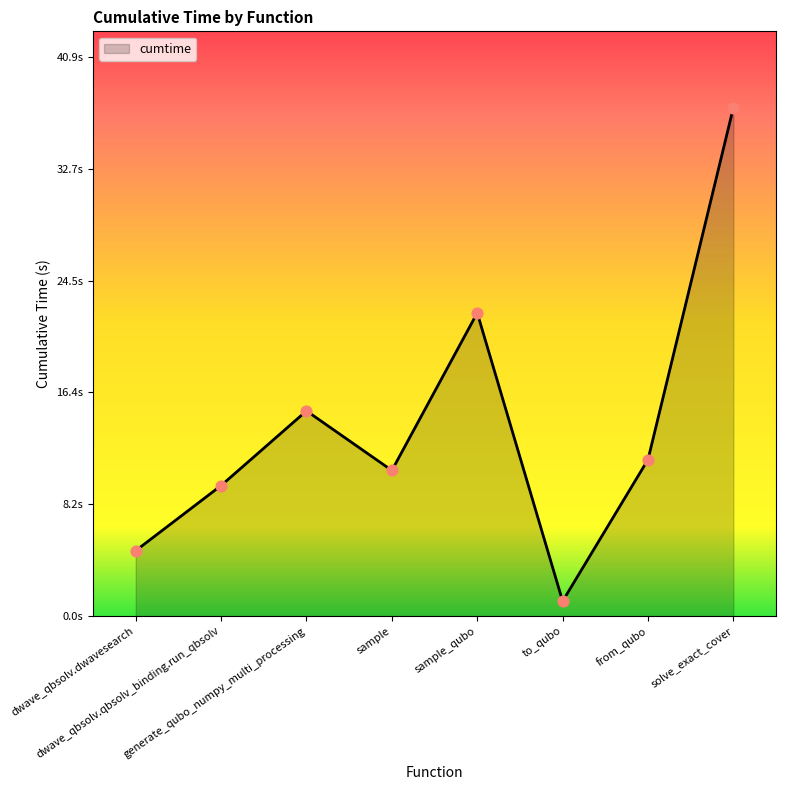

Which has a higher value, generate_qubo_numpy_multi_processing or dwave_qbsolv.qbsolv_binding.run_qbsolv?

generate_qubo_numpy_multi_processing